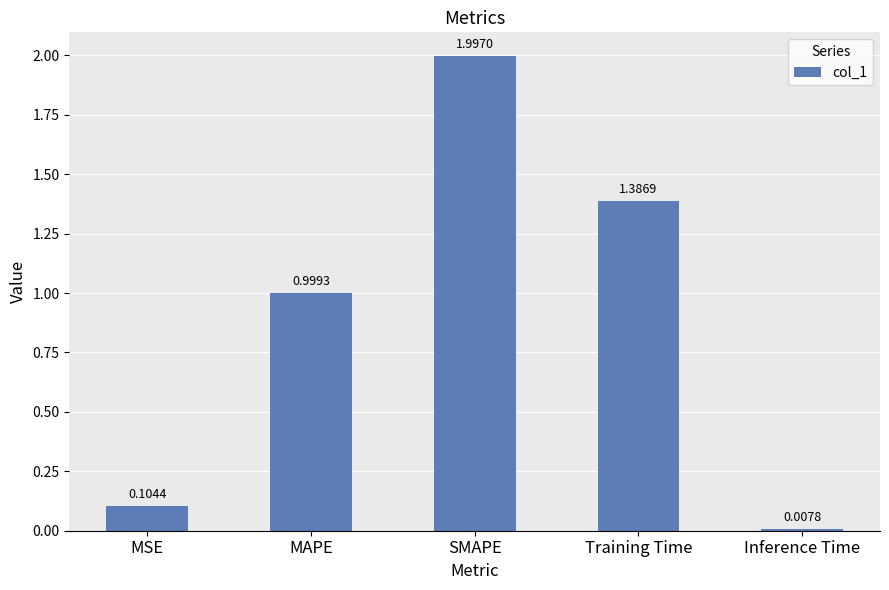

Which category has the lowest value across all series?

Inference Time